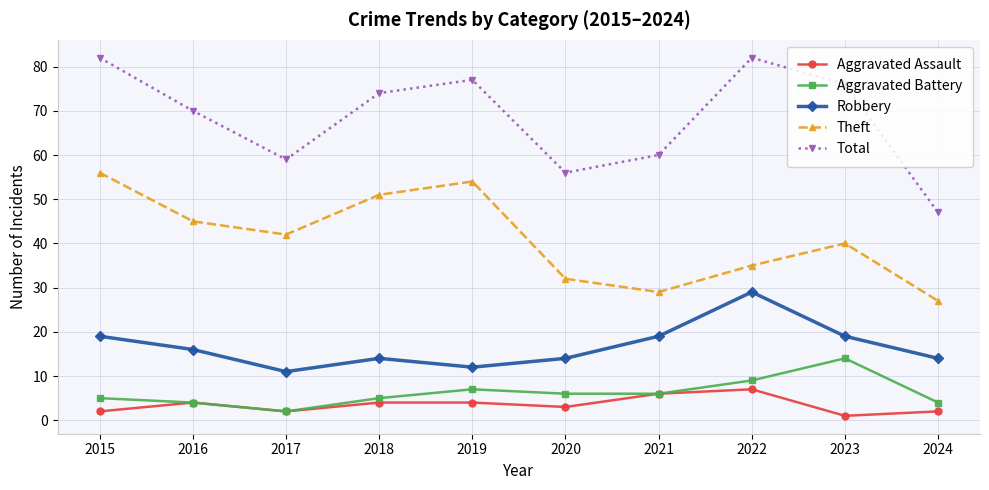

Which series has the largest range (max minus min)?

Total